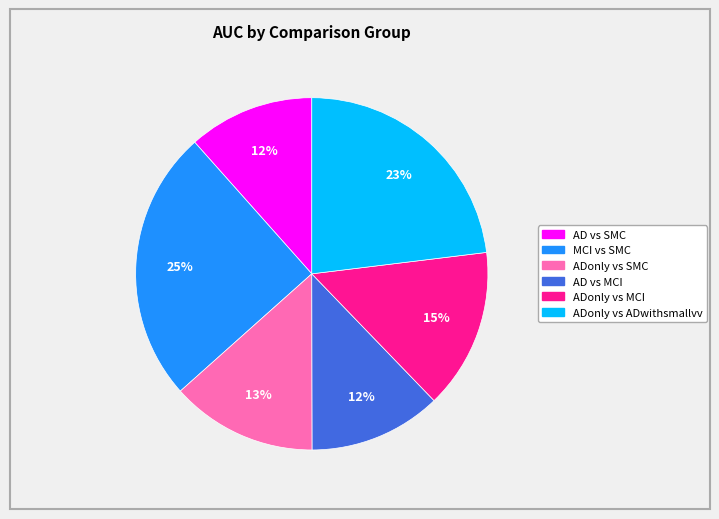

Which has a higher value, ADonly vs MCI or ADonly vs SMC?

ADonly vs MCI